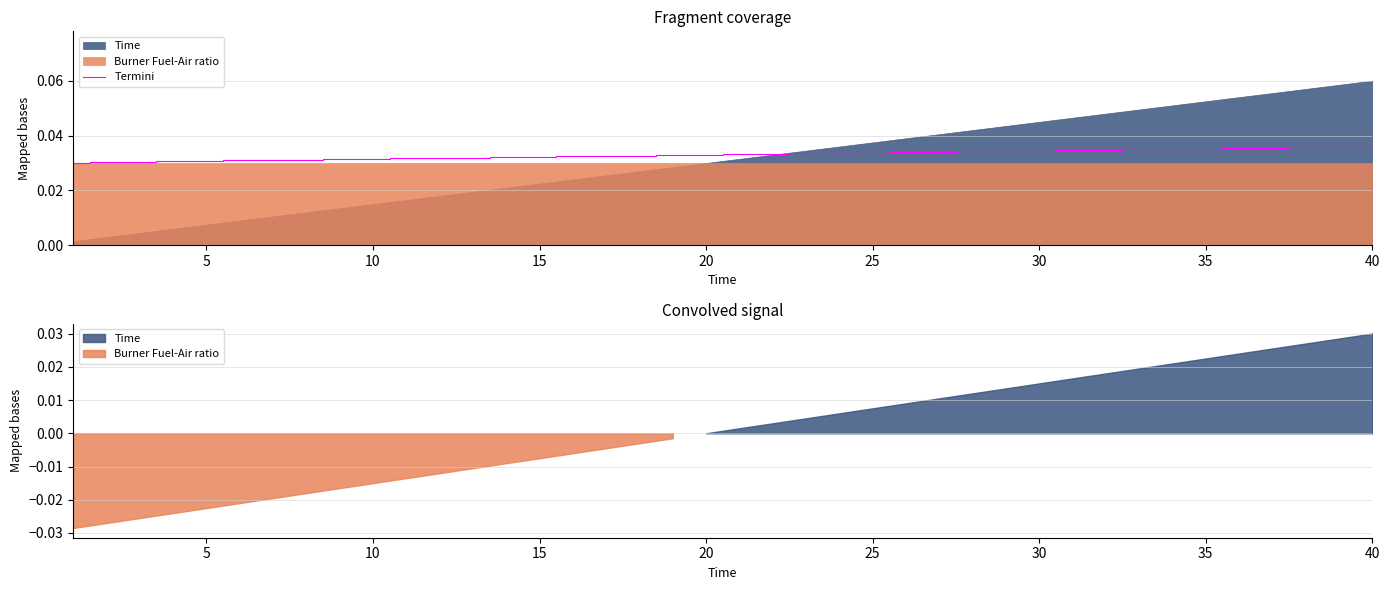

Does the chart have visible grid lines?

Yes